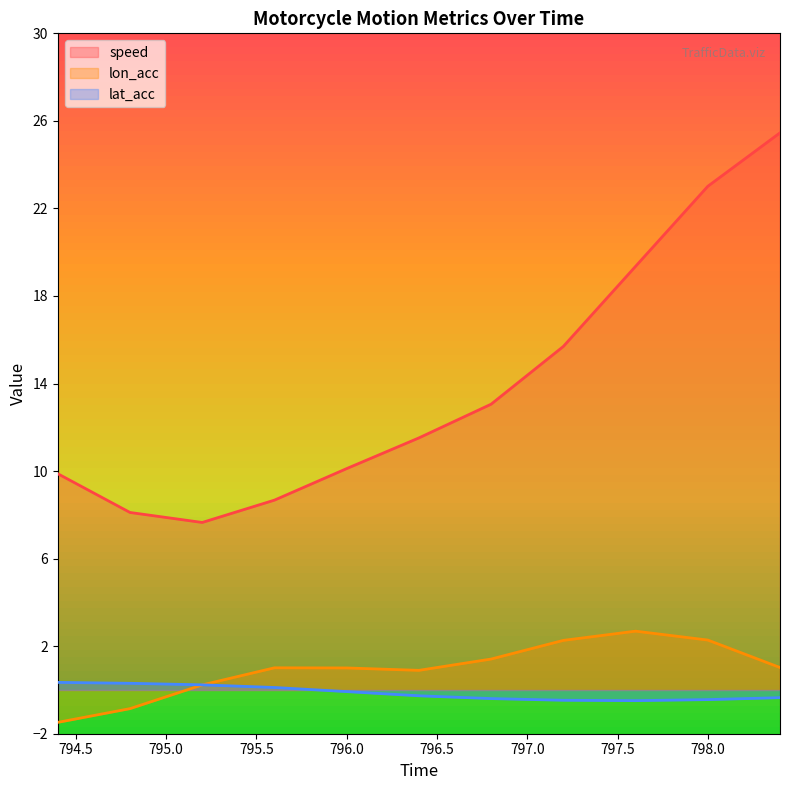

What is the difference between the highest and lowest values at 795.6?

8.6